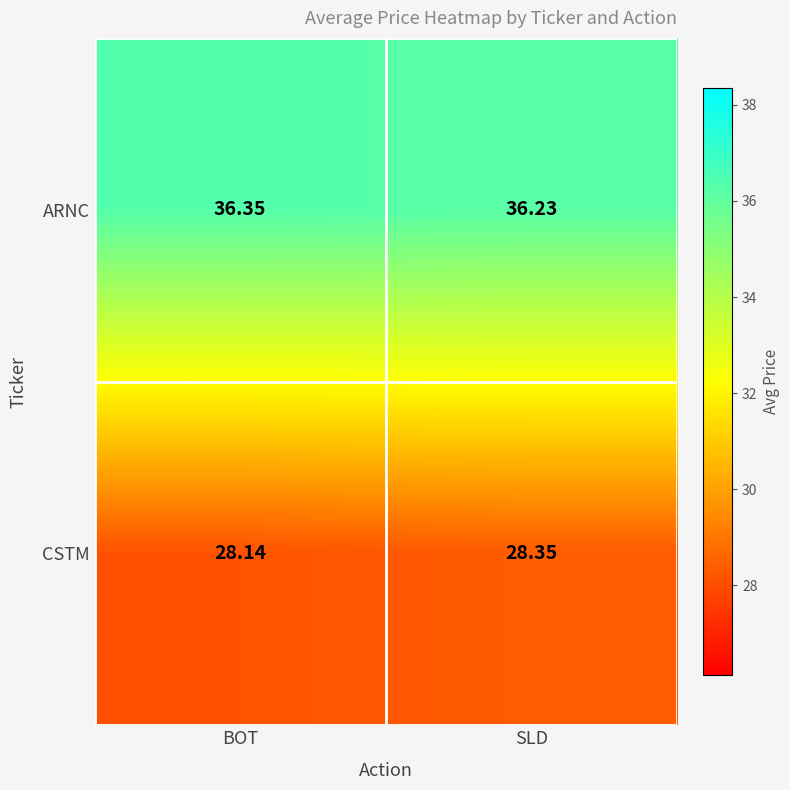

Which series has the largest range (max minus min)?

CSTM